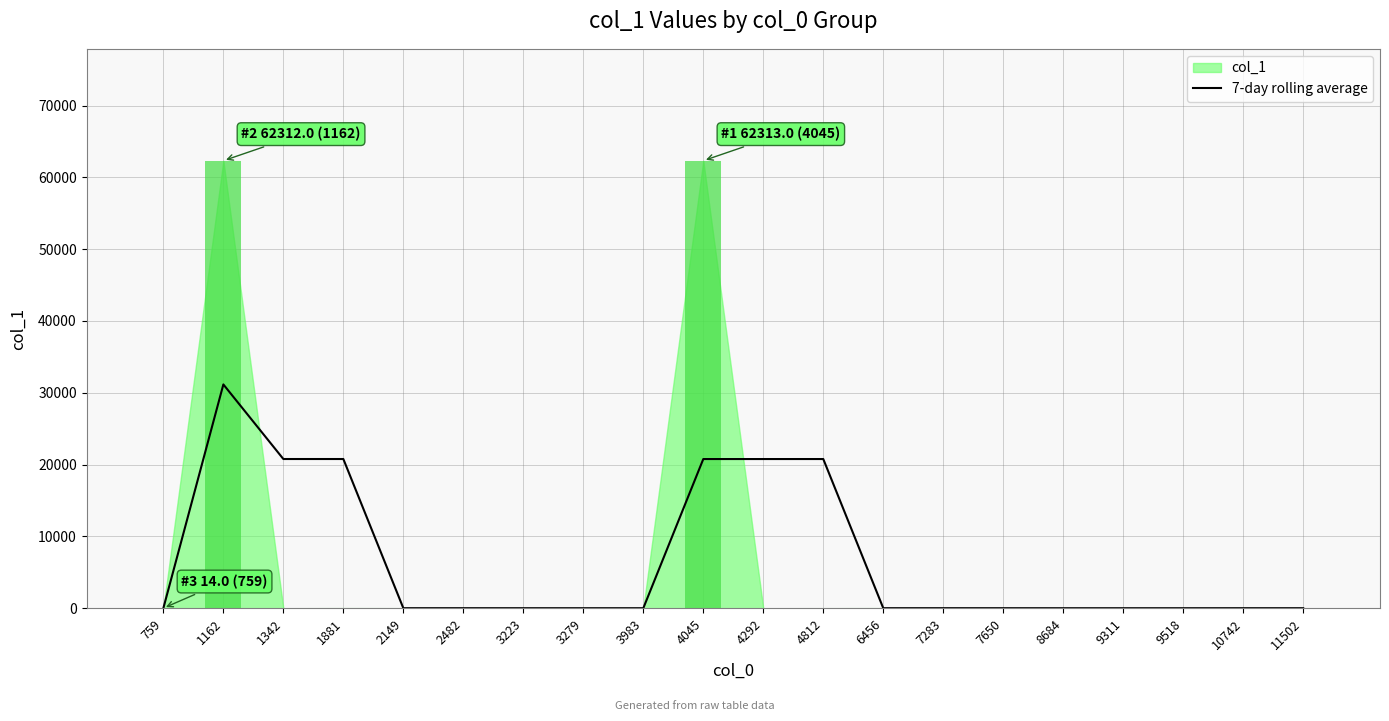

Is it true that 7-day rolling average equals 5.3 at 3223?

True